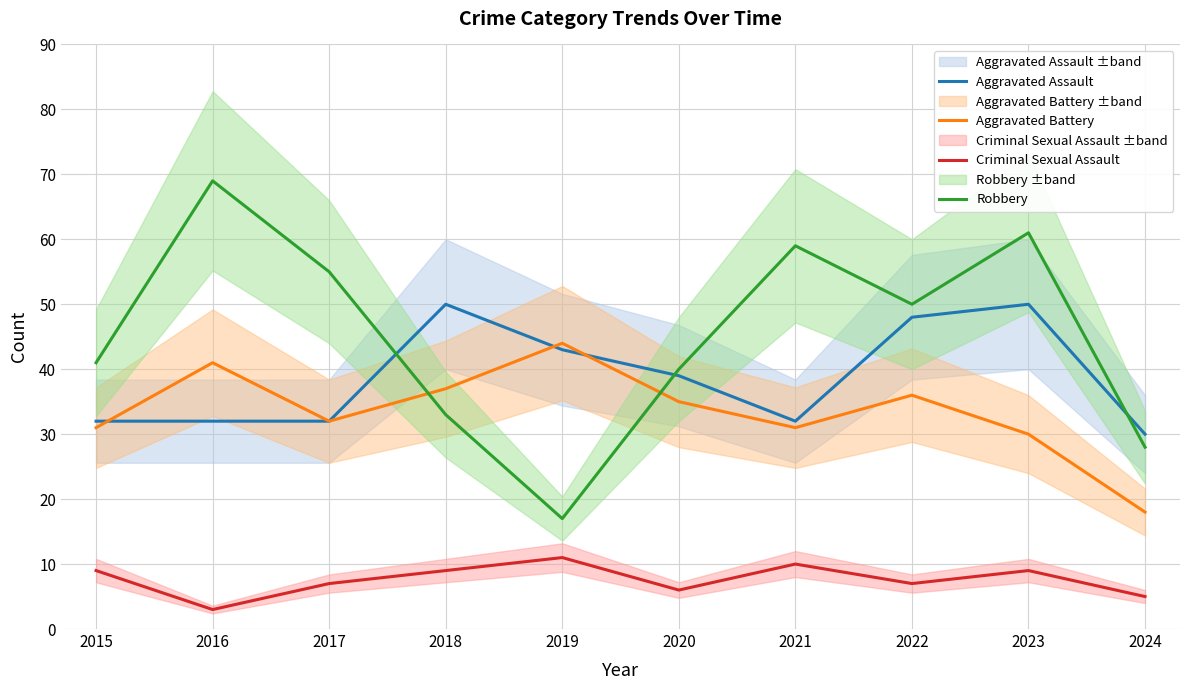

True or false: Criminal Sexual Assault has a value of 11 at 2019.

True